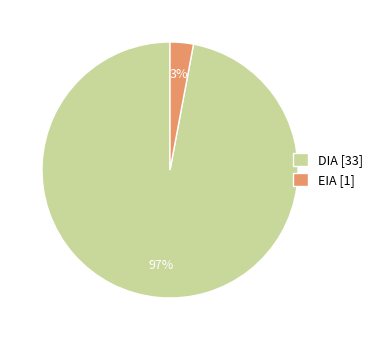

To the nearest percent, what is the difference between the EIA [1] and DIA [33] slice percentages?

94%